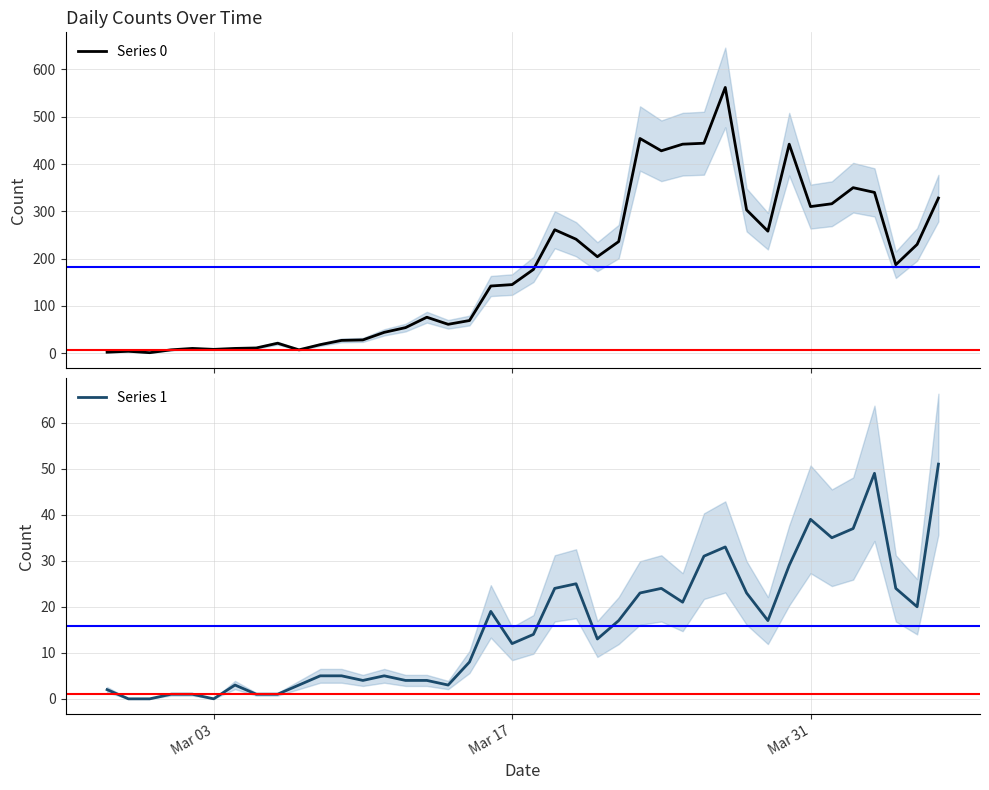

Reading left to right, what are all the values shown in this chart?

Series 0: 2	4	1	7	10	8	10	11	21	7	18	27	28	44	54	76	61	69	142	145	177	261	241	204	236	454	428	442	444	562	303	258	442	310	316	350	340	187	230	328
Series 1: 2	0	0	1	1	0	3	1	1	3	5	5	4	5	4	4	3	8	19	12	14	24	25	13	17	23	24	21	31	33	23	17	29	39	35	37	49	24	20	51